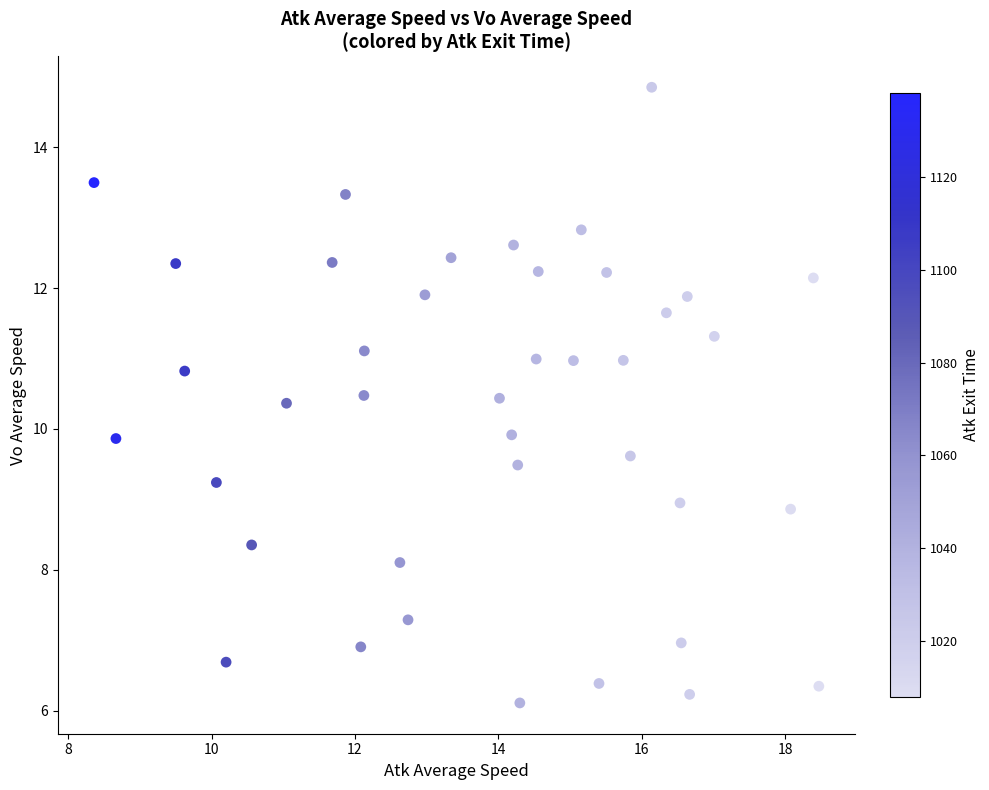

What is the range of X values (max minus min)?

10.1